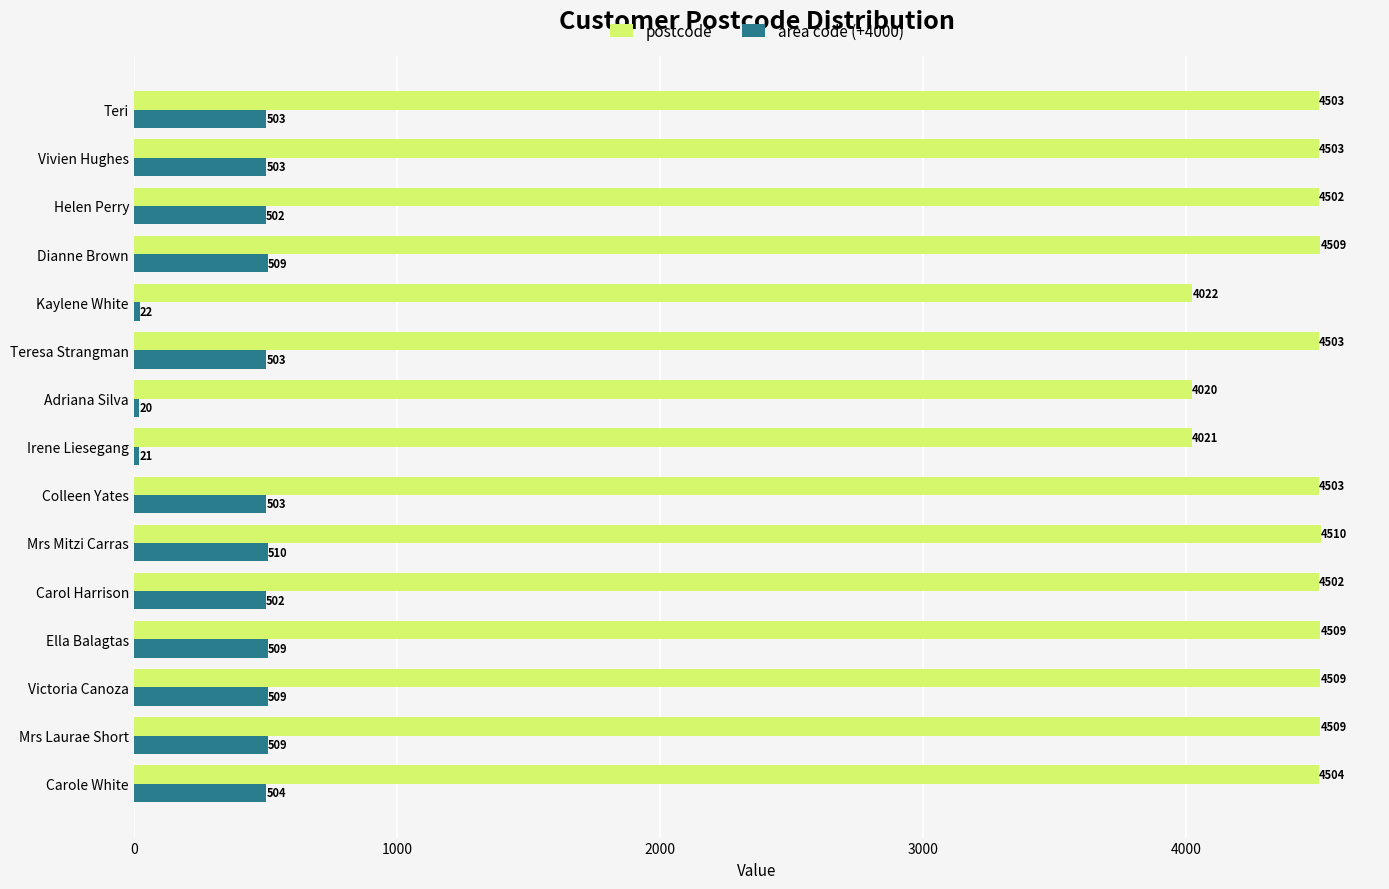

Rank the series at Dianne Brown from highest to lowest value.

postcode, area code (+4000)